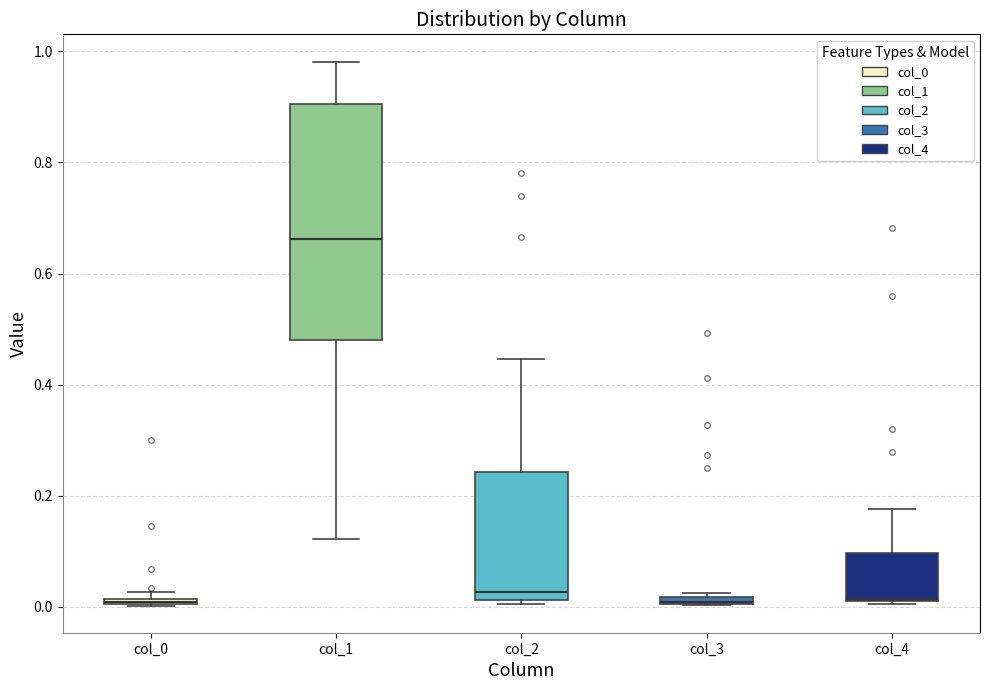

Which box is the tallest, from its lower edge to its upper edge?

col_1